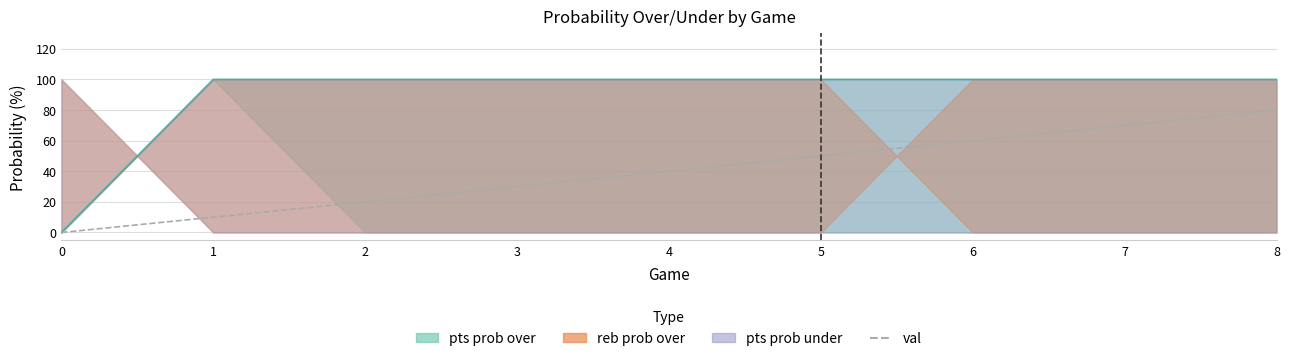

What is the average value of the val series?

40